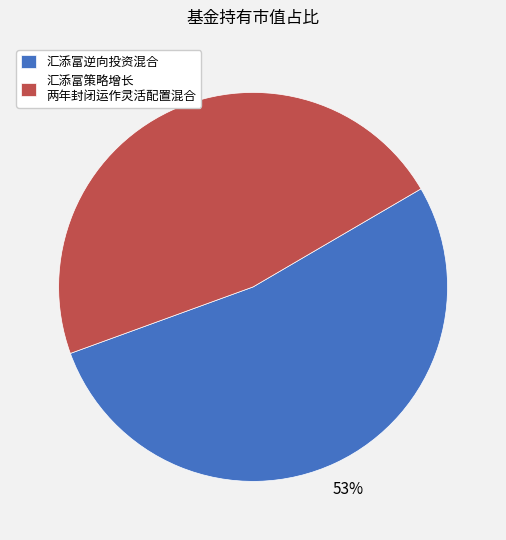

What is the largest slice in the pie chart?

汇添富逆向投资混合